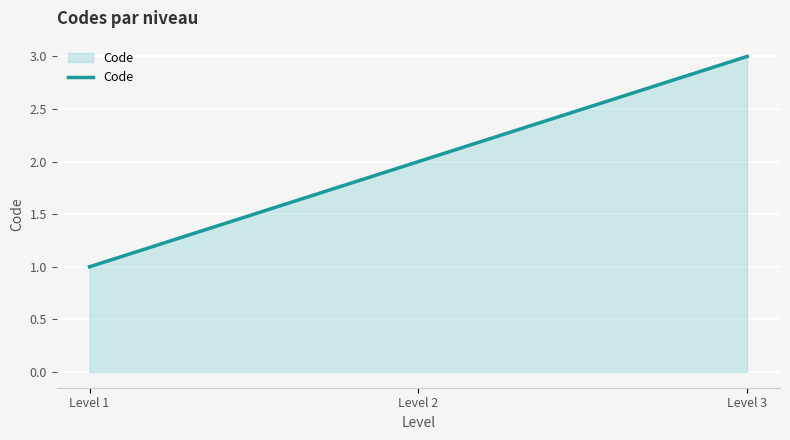

How many lines are shown in the chart?

1